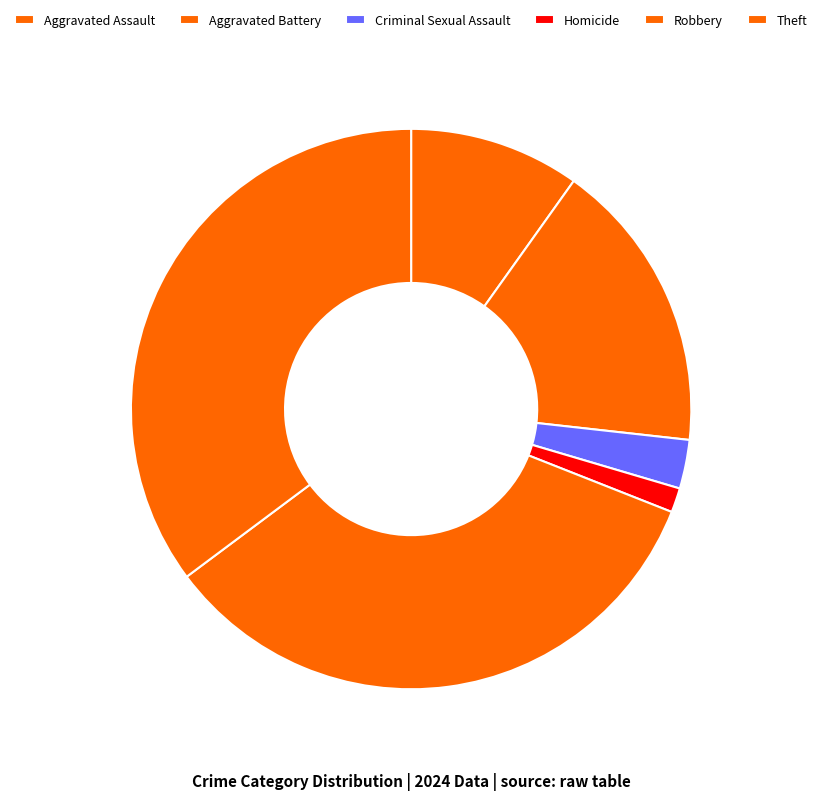

To the nearest percent, what is the difference between the Homicide and Theft slice percentages?

34%